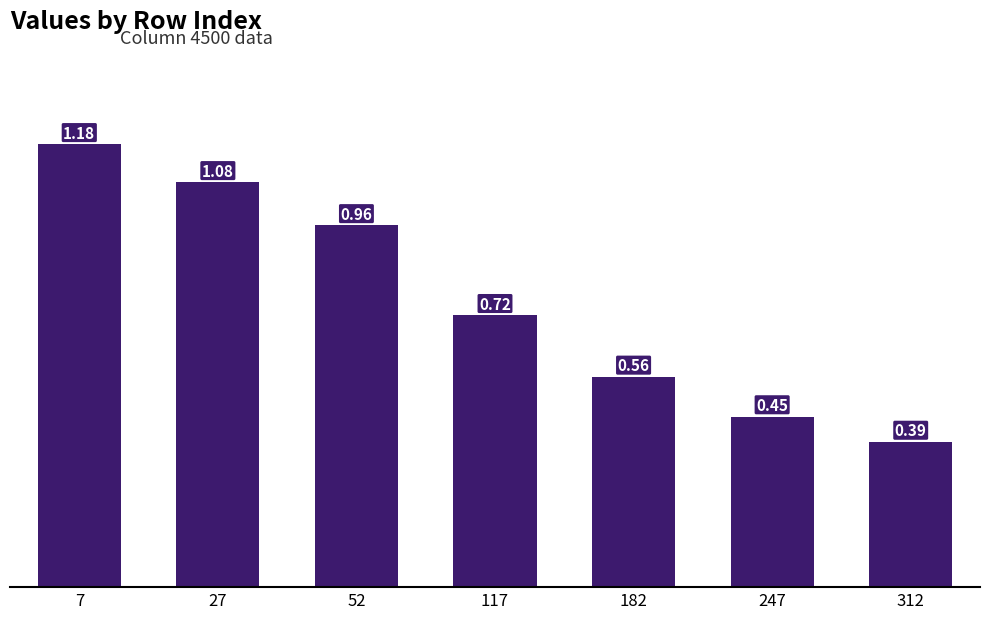

What is the average value?

0.8